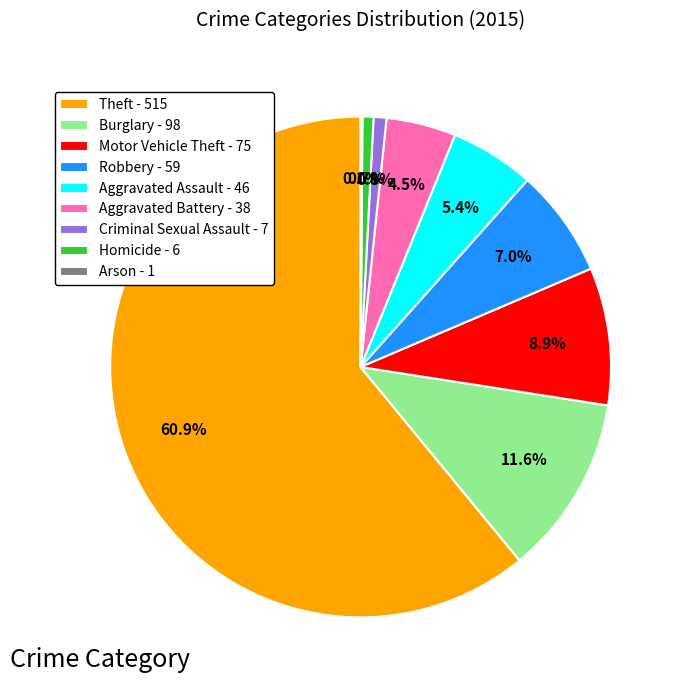

What percentage is the Motor Vehicle Theft slice, to the nearest percent?

9%